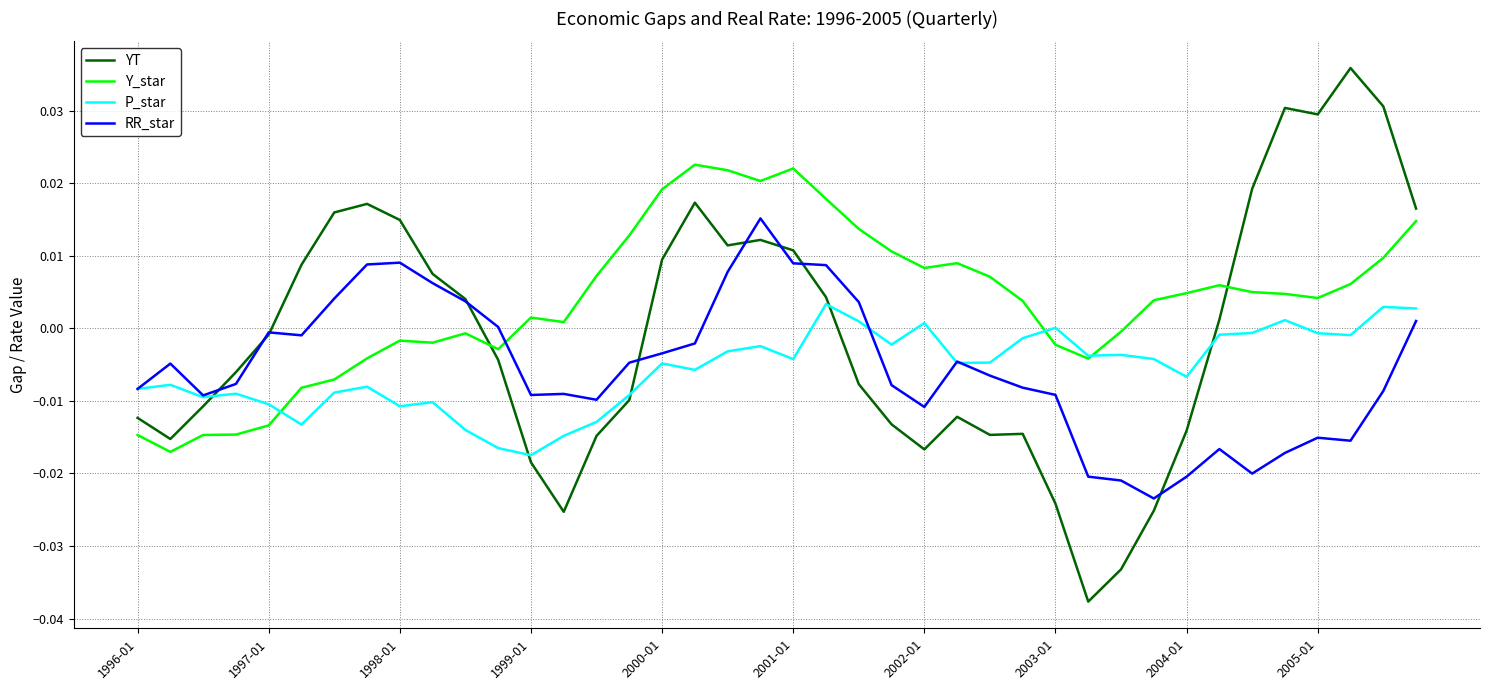

How many times do YT and P_star cross each other?

5